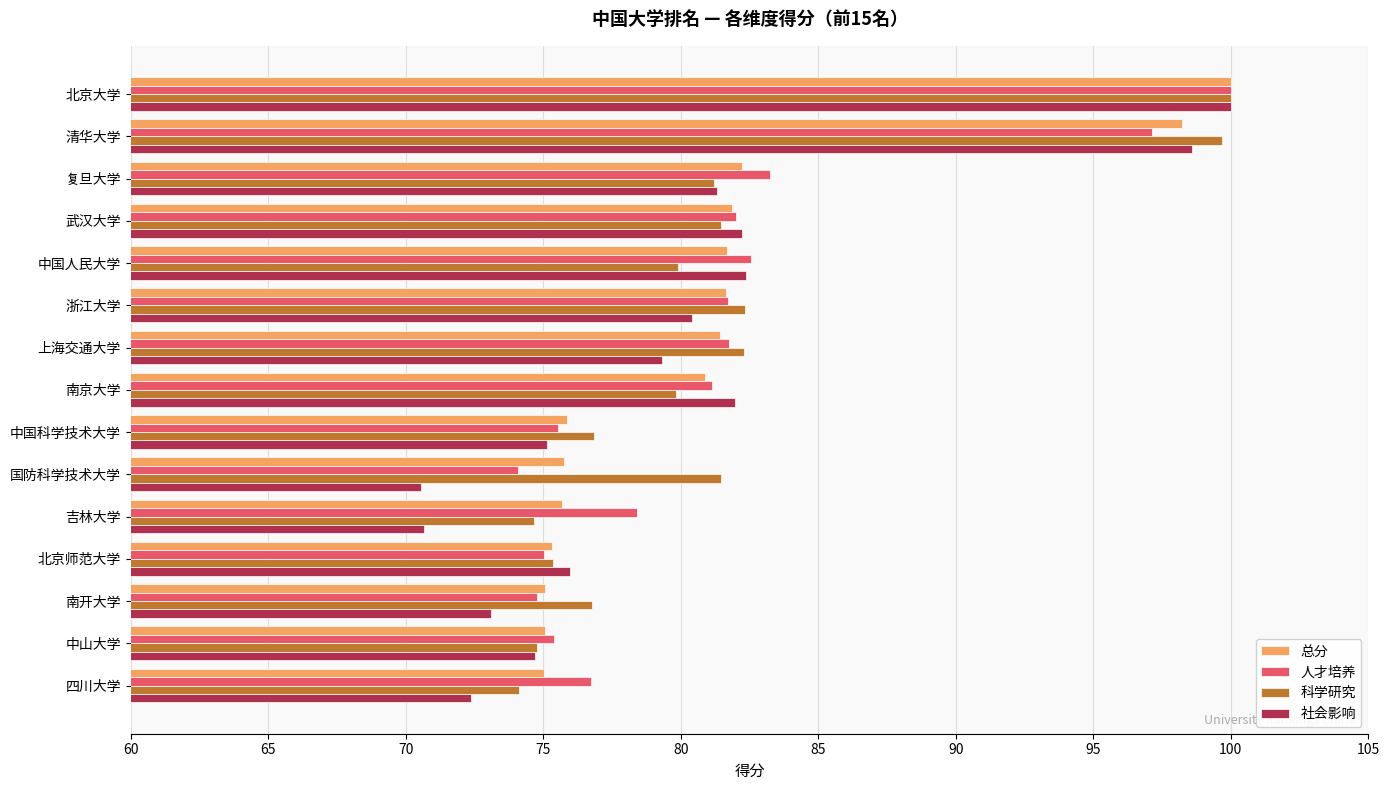

What is the average value of the 科学研究 series?

81.4